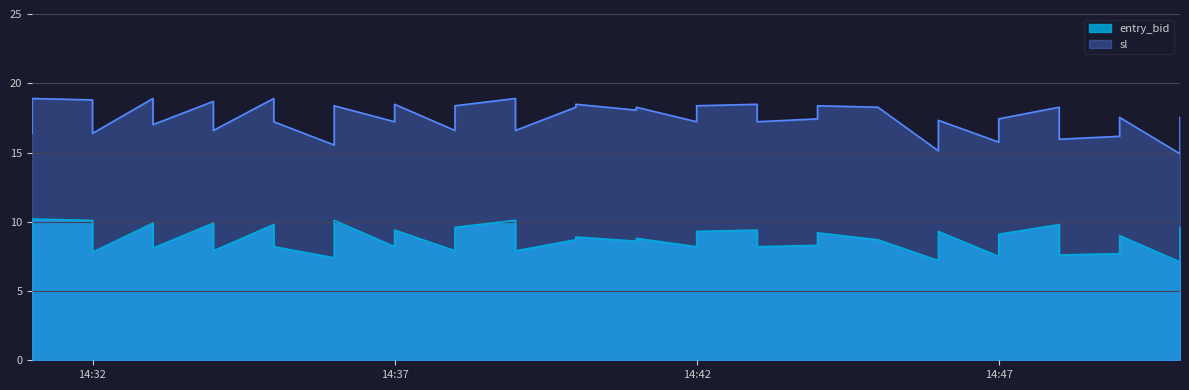

What is the approximate value of sl at 14:37?

18.5